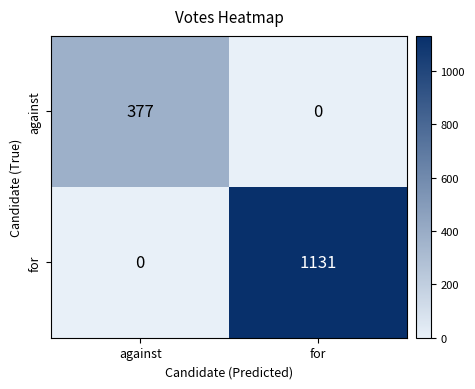

Reading left to right, list all the values displayed in this chart.

against: 377	0
for: 0	1131